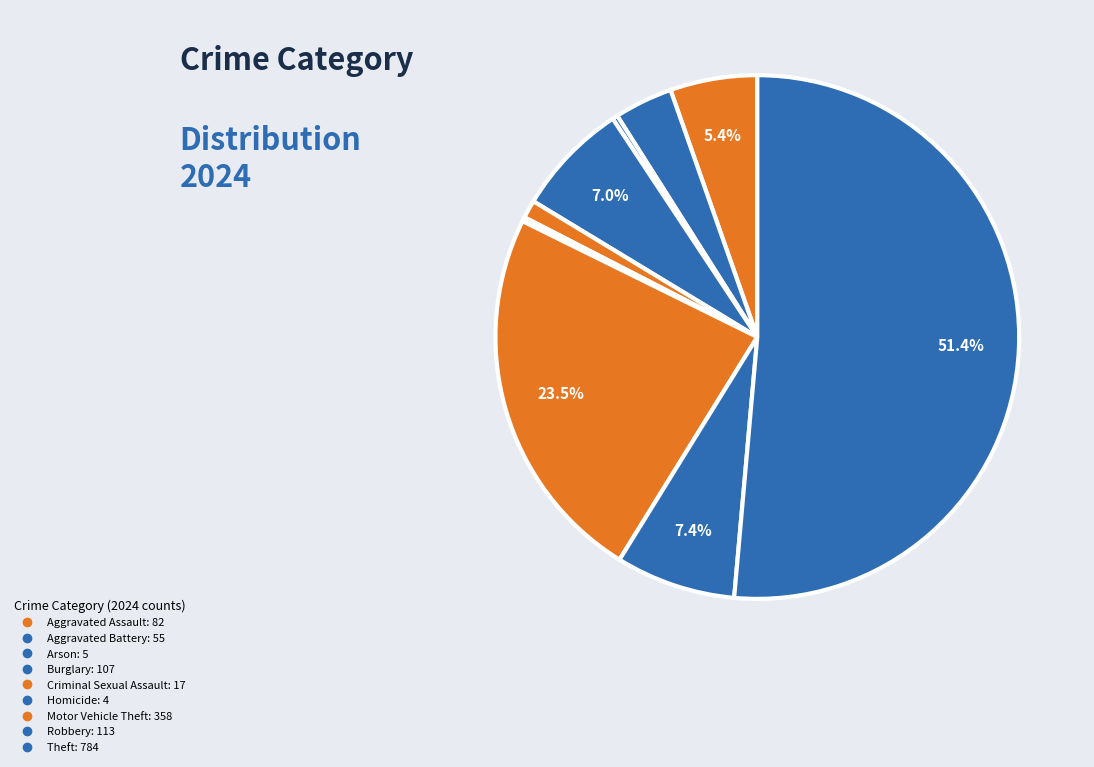

True or false: Burglary accounts for 7% of the total.

True